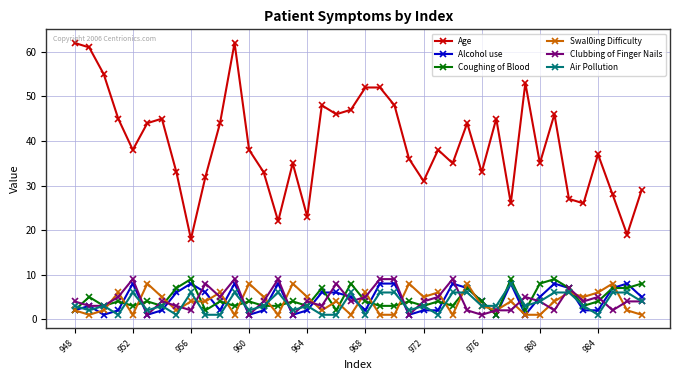

True or false: Swal0ing Difficulty and Age intersect in this chart.

False